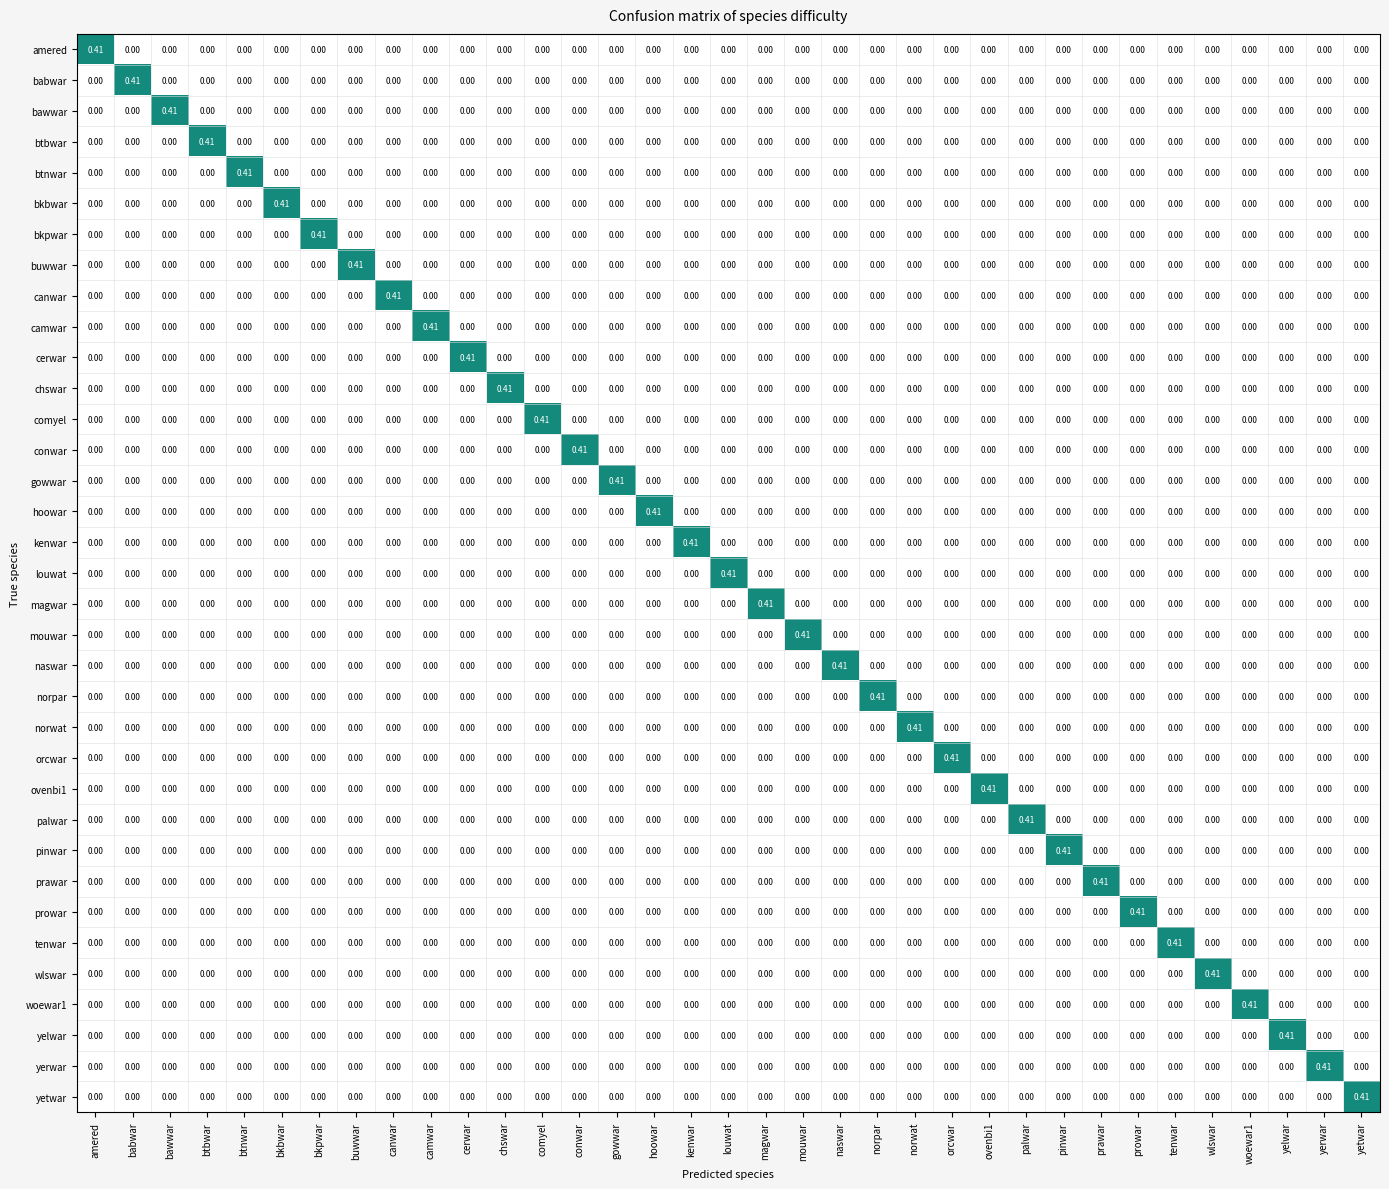

Which category has the highest value in the yerwar series?

yerwar